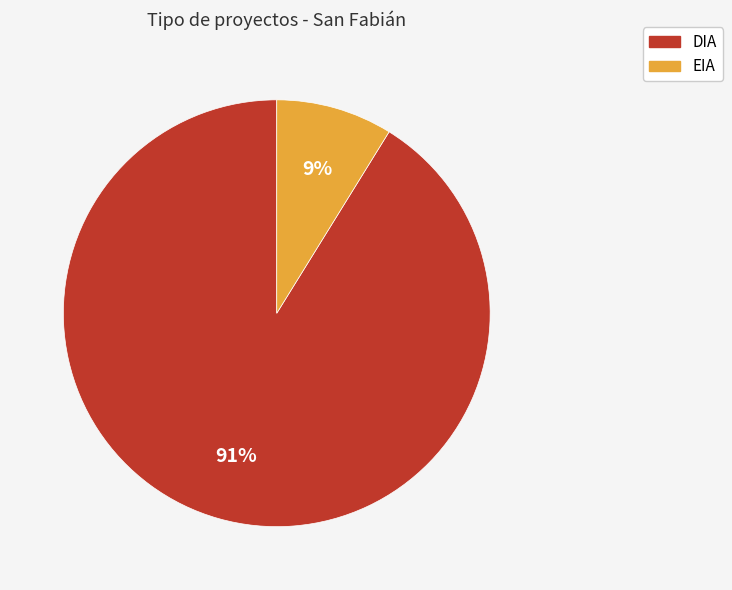

Rank the categories by value from highest to lowest.

DIA, EIA